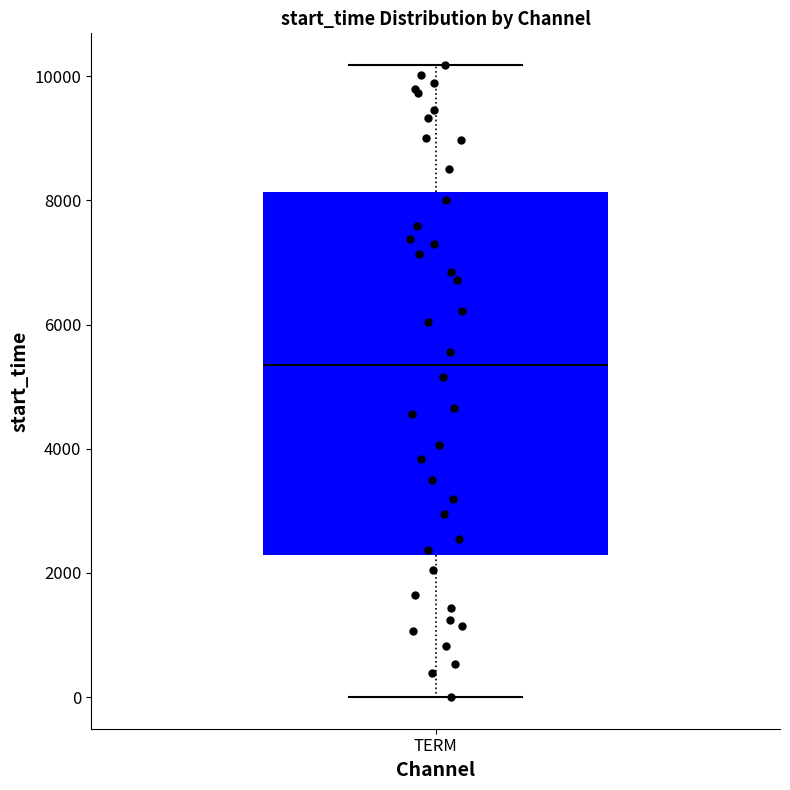

Transcribe this box plot: give where the median line is, the range the box spans, and where the two whiskers end, as read against the y-axis. The values are not printed on the chart, so give them approximately, as read against the axis.

median 5400, box 2200 to 8200, whiskers 0 to 10200